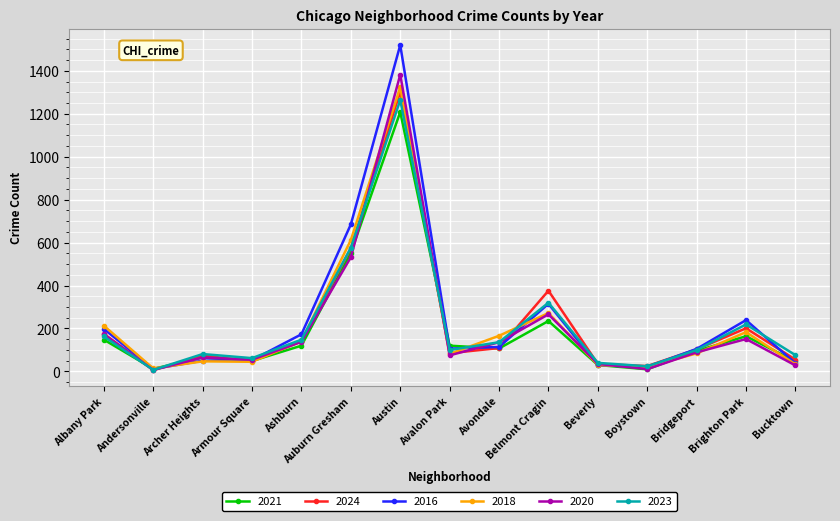

At which label does 2016 reach its peak?

Austin